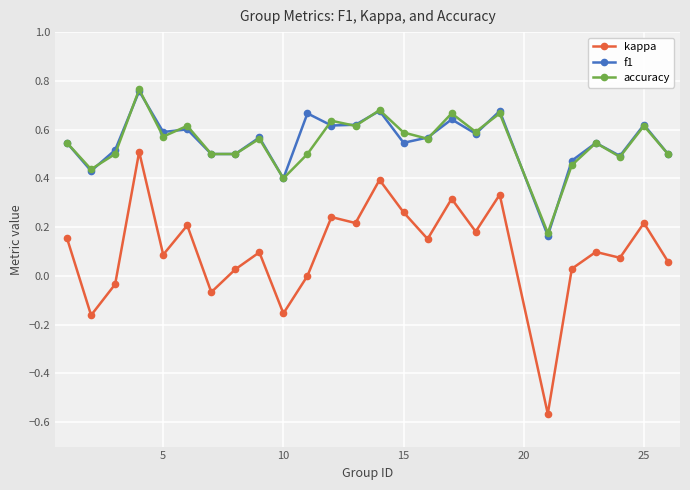

Which series has the widest spread of values?

kappa